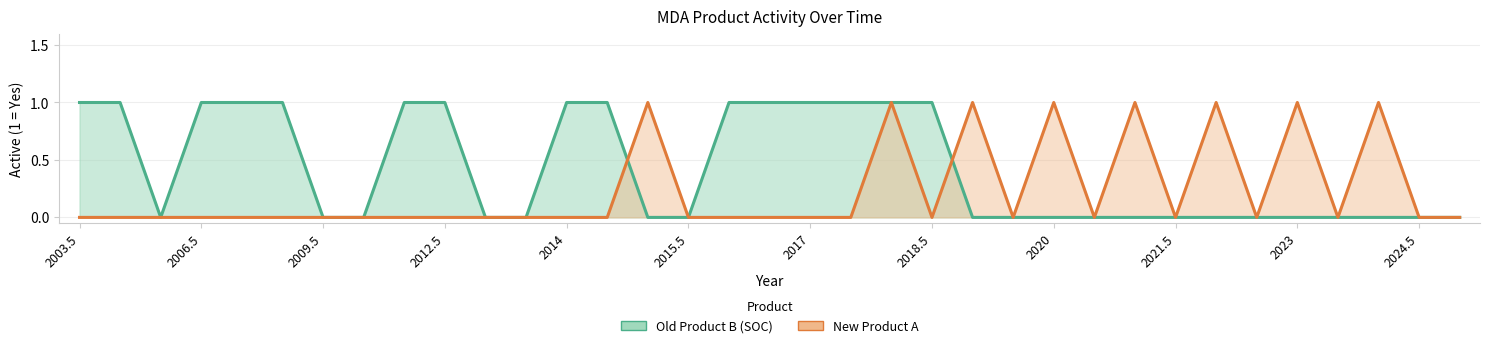

How many data points in Old Product B (SOC) are above 0?

15